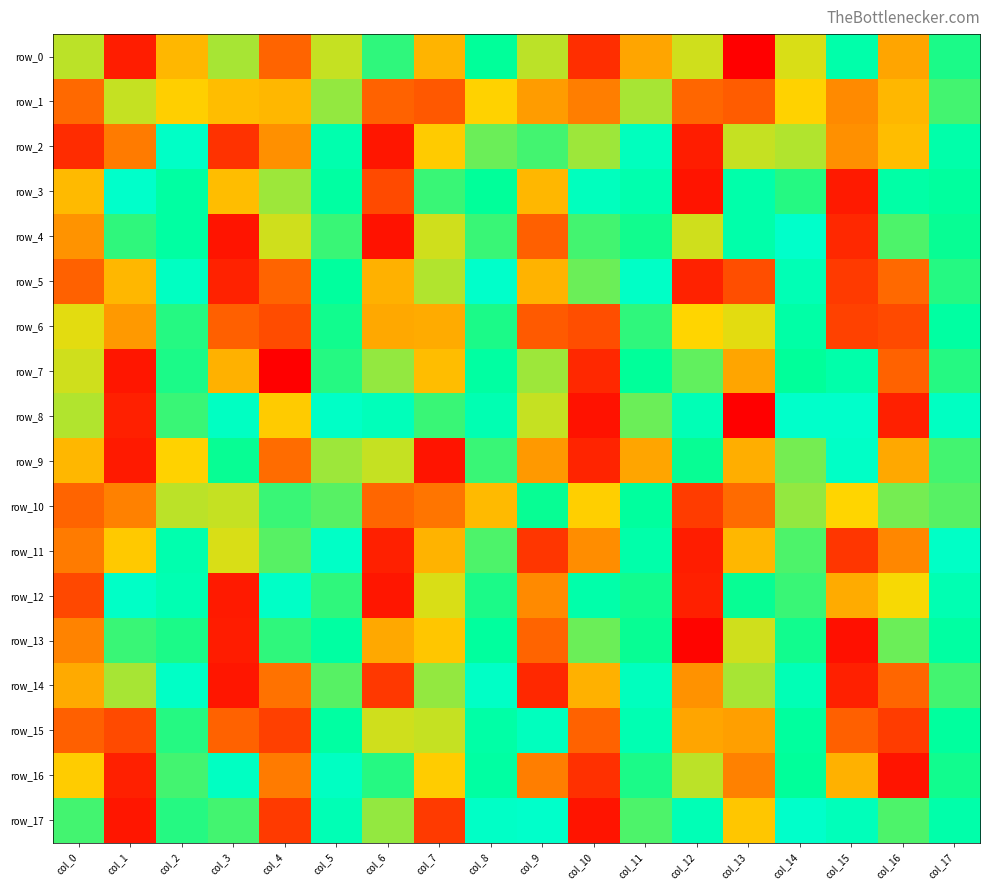

What is the spread (max minus min) of values at col_9?

12810.4